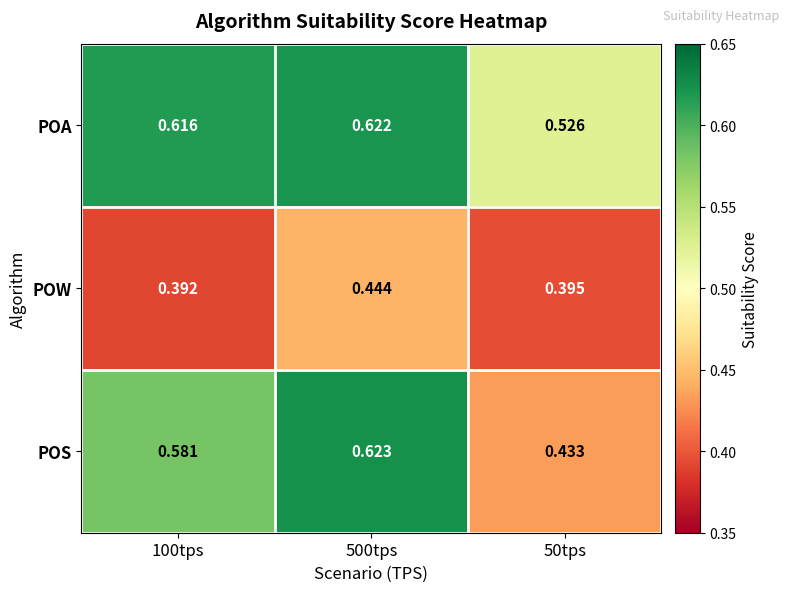

List the series in order of their peak value, highest first.

POS, POA, POW